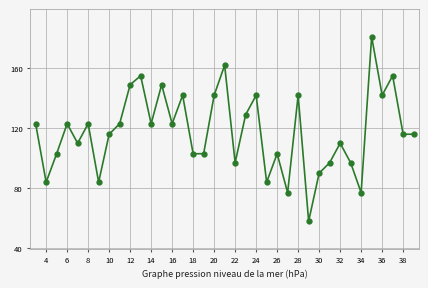

How many lines are shown in the chart?

1